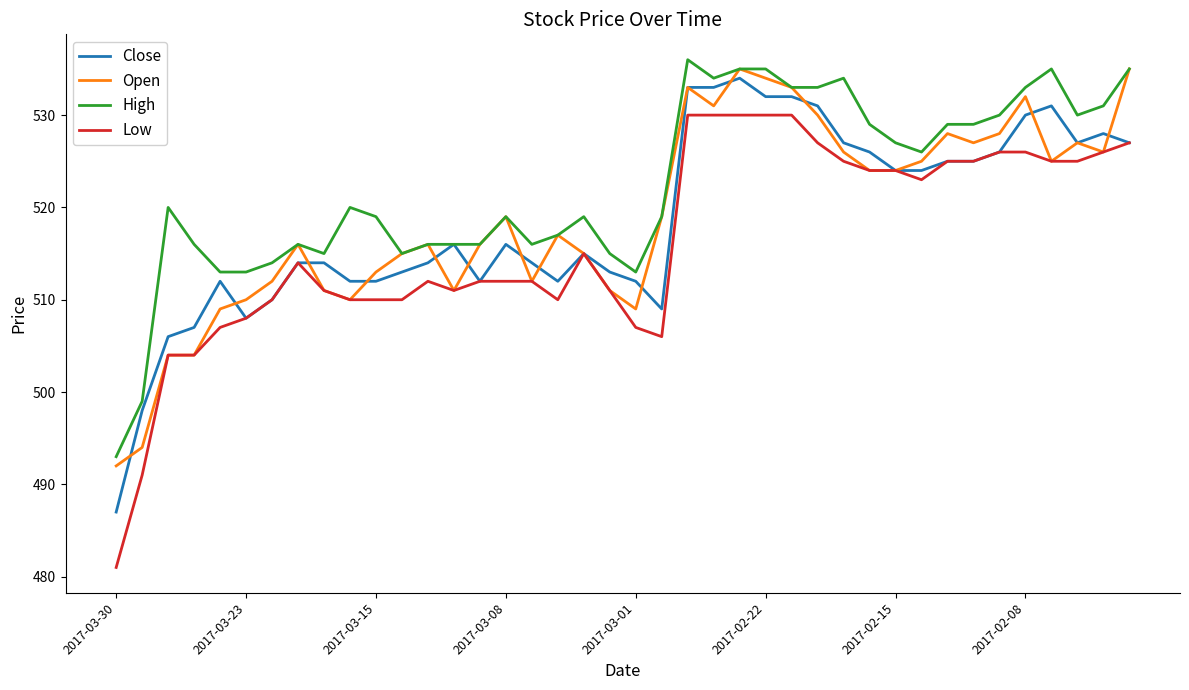

True or false: Low and High intersect in this chart.

False